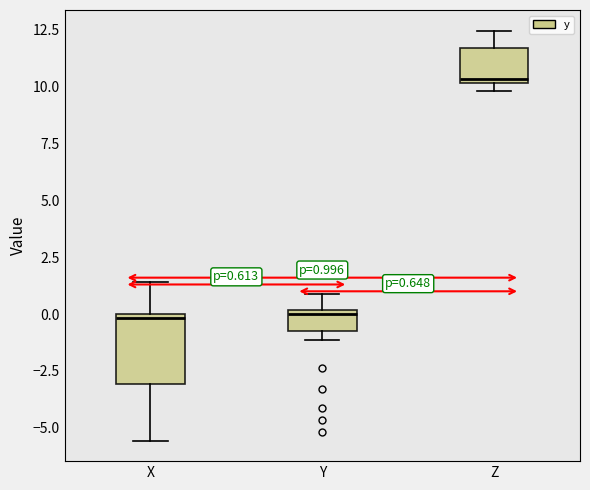

Comparing the boxes themselves (not the whiskers), which one is the tallest?

X